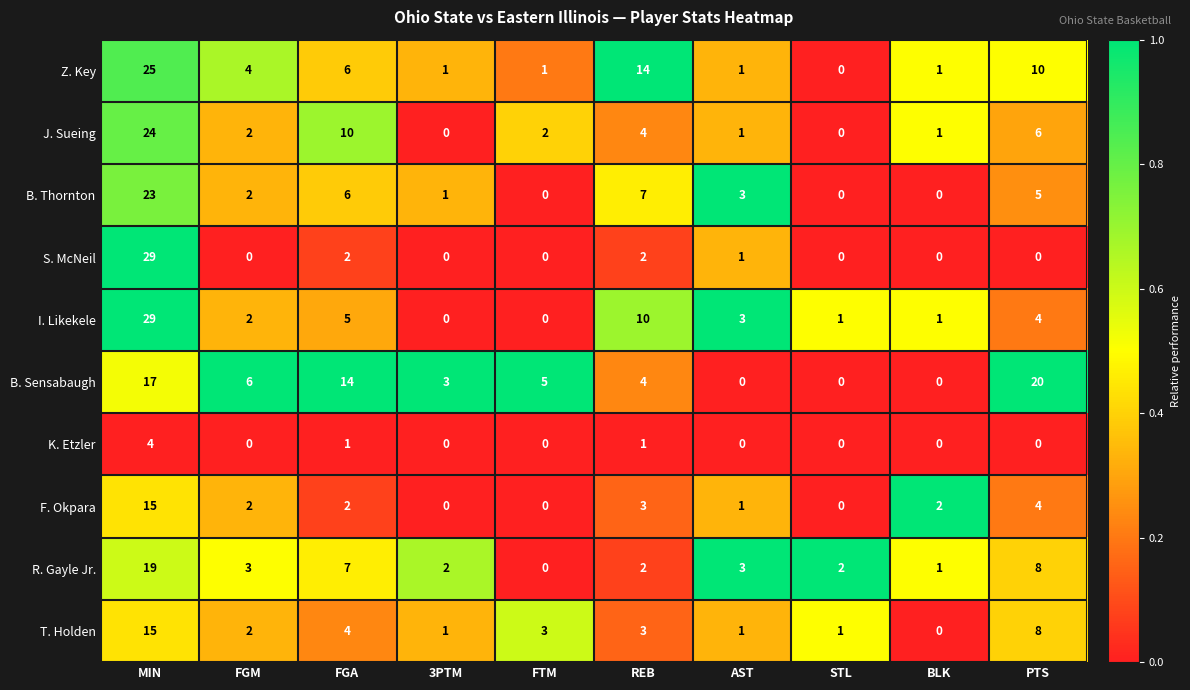

Which label corresponds to the largest value in the chart?

MIN